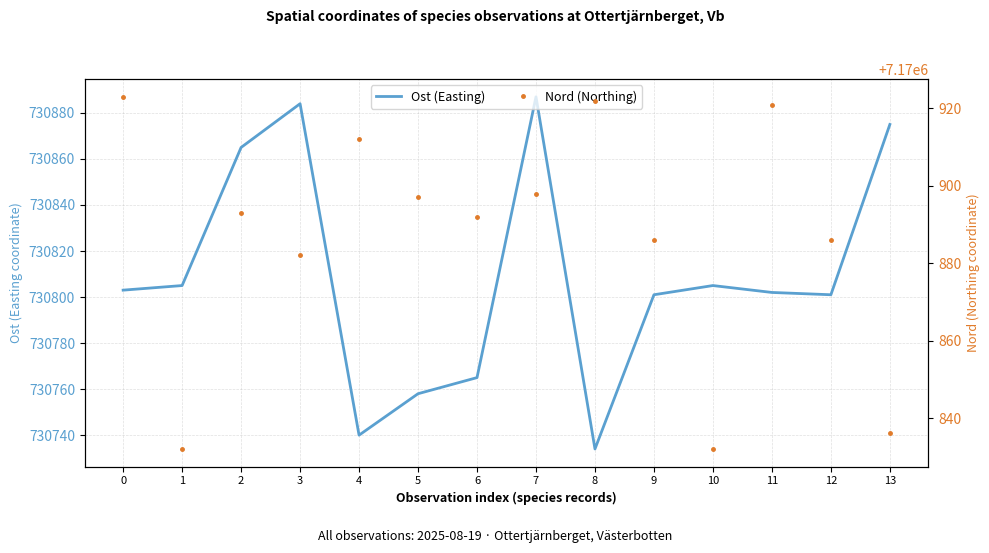

Reading right to left, what are all the values shown in this chart?

Ost (Easting): 13=730875	12=730801	11=730802	10=730805	9=730801	8=730734	7=730887	6=730765	5=730758	4=730740	3=730884	2=730865	1=730805	0=730803
Nord (Northing): 13=7170836	12=7170886	11=7170921	10=7170832	9=7170886	8=7170922	7=7170898	6=7170892	5=7170897	4=7170912	3=7170882	2=7170893	1=7170832	0=7170923